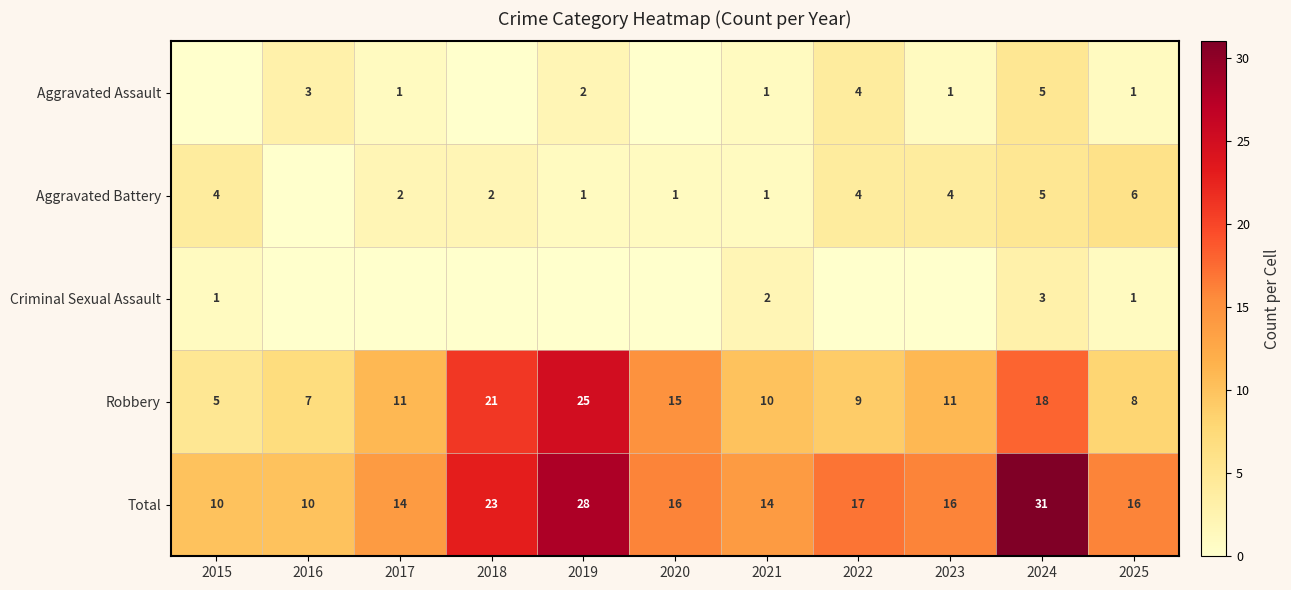

What is the lowest value of the Robbery series?

5